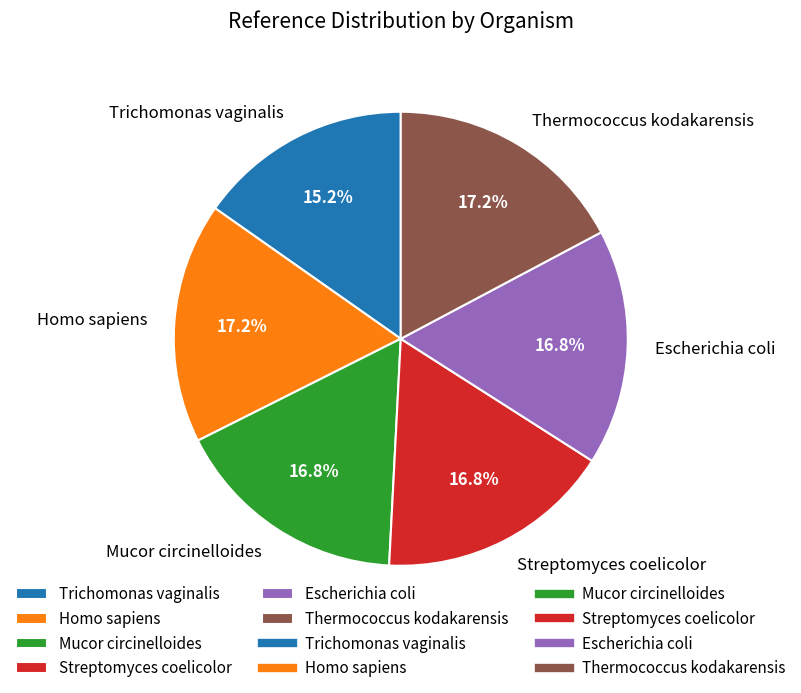

Is Trichomonas vaginalis the majority of the pie?

No